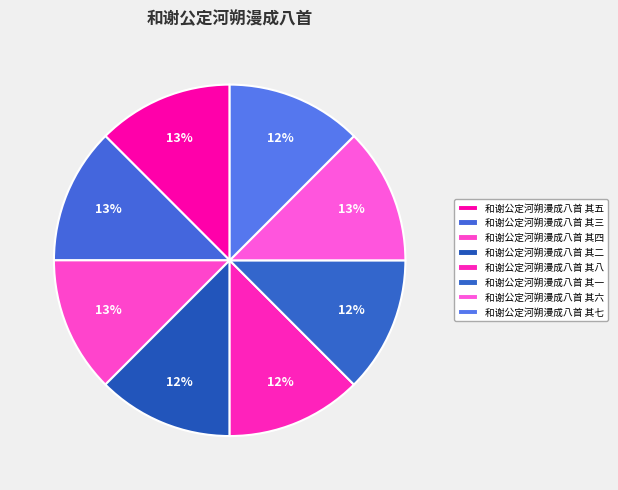

What is the ratio of the value at 和谢公定河朔漫成八首 其四 to the value at 和谢公定河朔漫成八首 其七?

1.0